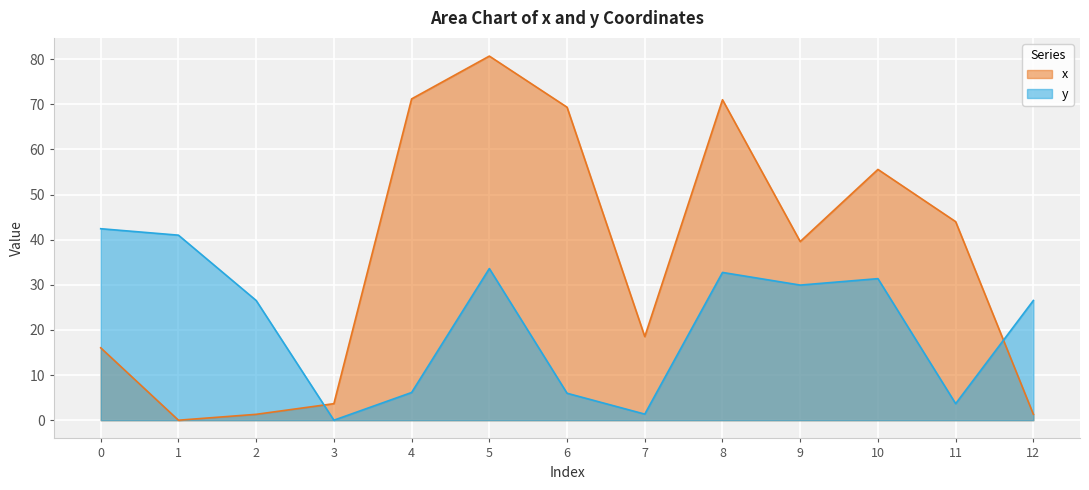

What are all the series names shown in the legend?

x, y